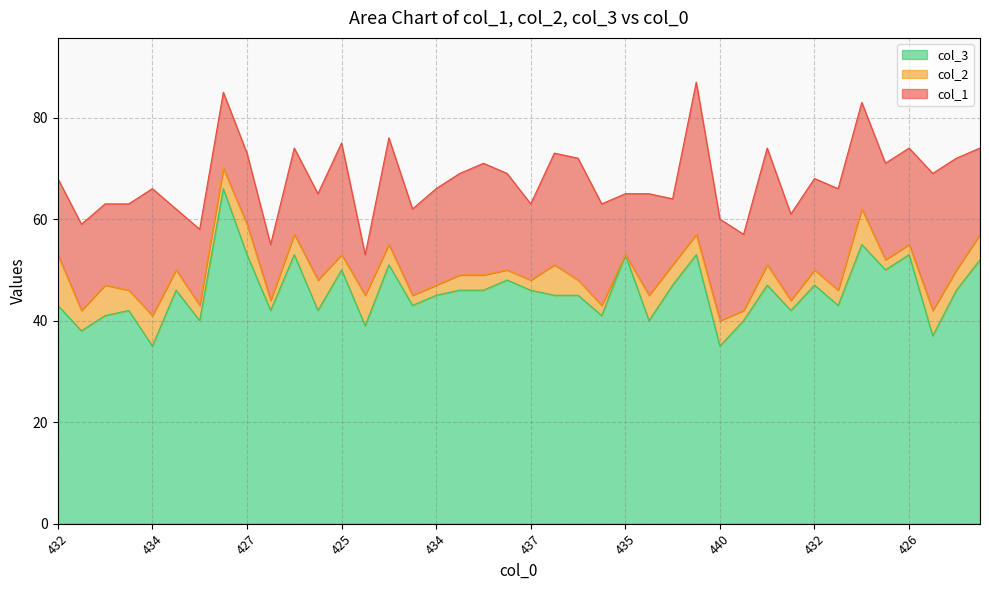

Reading left to right, transcribe all the data shown in this chart.

col_1: 432=15	441=17	437=16	437=17	434=25	438=12	442=15	415=15	427=14	445=11	426=17	435=17	425=22	447=8	424=21	438=17	434=19	431=20	429=22	431=19	437=15	427=22	428=24	437=20	435=12	435=20	436=13	413=30	440=20	443=15	426=23	439=17	432=18	434=20	417=21	429=19	426=19	431=27	428=22	426=17
col_2: 432=10	441=4	437=6	437=4	434=6	438=4	442=3	415=4	427=6	445=2	426=4	435=6	425=3	447=6	424=4	438=2	434=2	431=3	429=3	431=2	437=2	427=6	428=3	437=2	435=0	435=5	436=4	413=4	440=5	443=2	426=4	439=2	432=3	434=3	417=7	429=2	426=2	431=5	428=4	426=5
col_3: 432=43	441=38	437=41	437=42	434=35	438=46	442=40	415=66	427=53	445=42	426=53	435=42	425=50	447=39	424=51	438=43	434=45	431=46	429=46	431=48	437=46	427=45	428=45	437=41	435=53	435=40	436=47	413=53	440=35	443=40	426=47	439=42	432=47	434=43	417=55	429=50	426=53	431=37	428=46	426=52